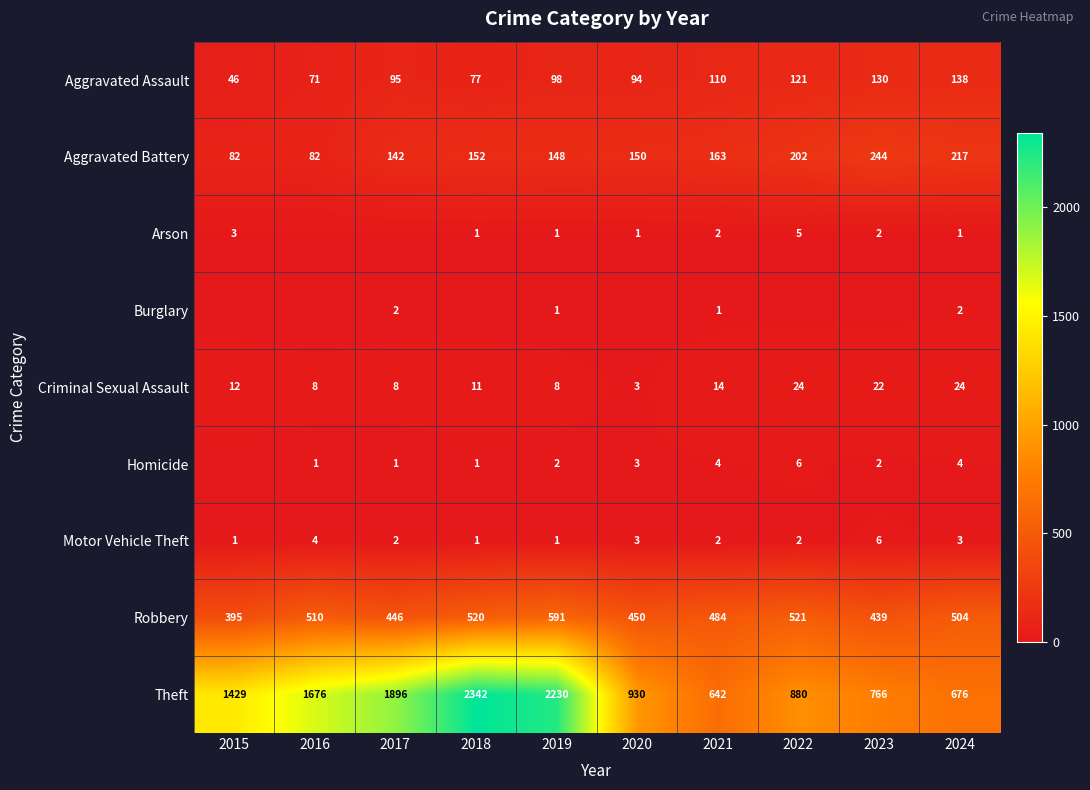

What is the difference between the maximum and minimum values in the Criminal Sexual Assault series?

21